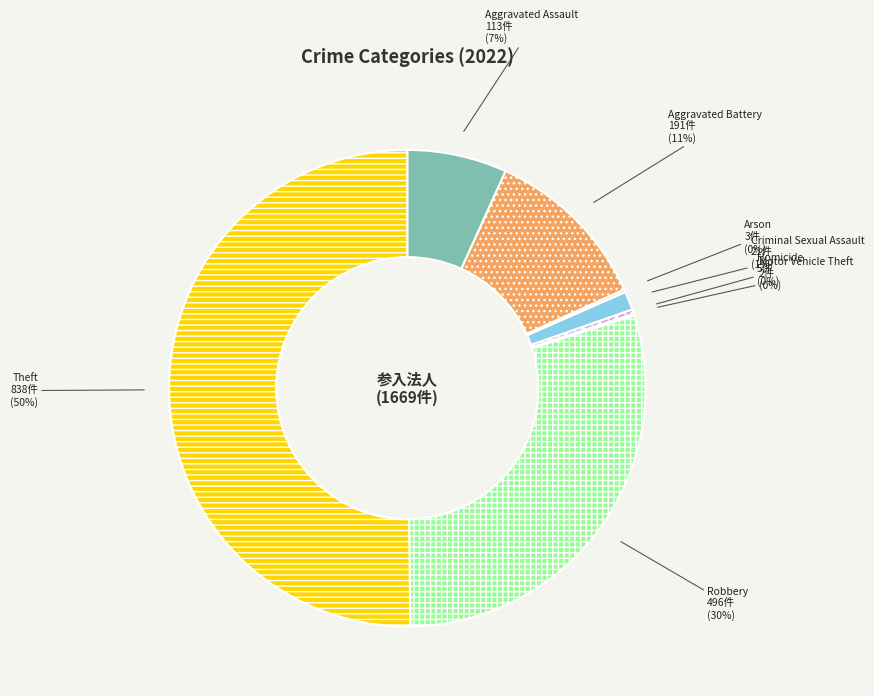

Is it true that Theft is 50% of the pie?

True